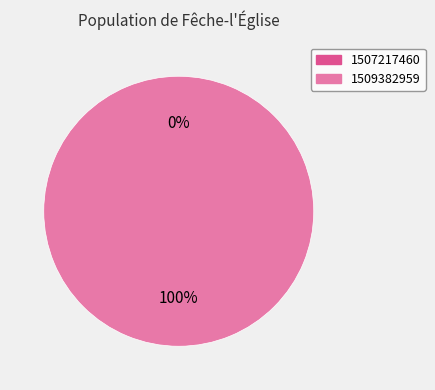

To the nearest percent, what is the difference between the 1509382959 and 1507217460 slice percentages?

100%